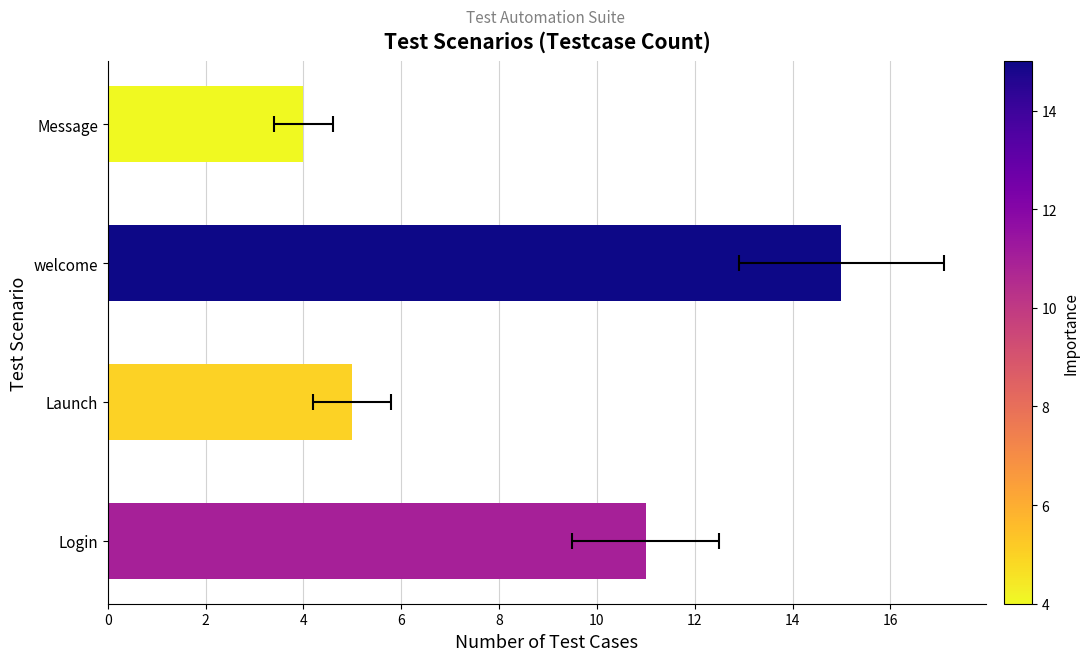

What is the greatest value displayed?

15